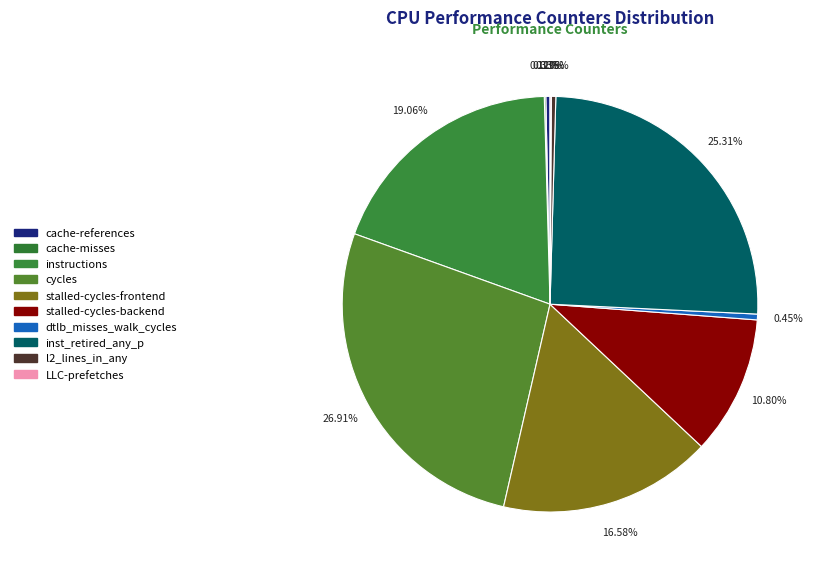

Is there any slice that represents more than half of the pie?

No